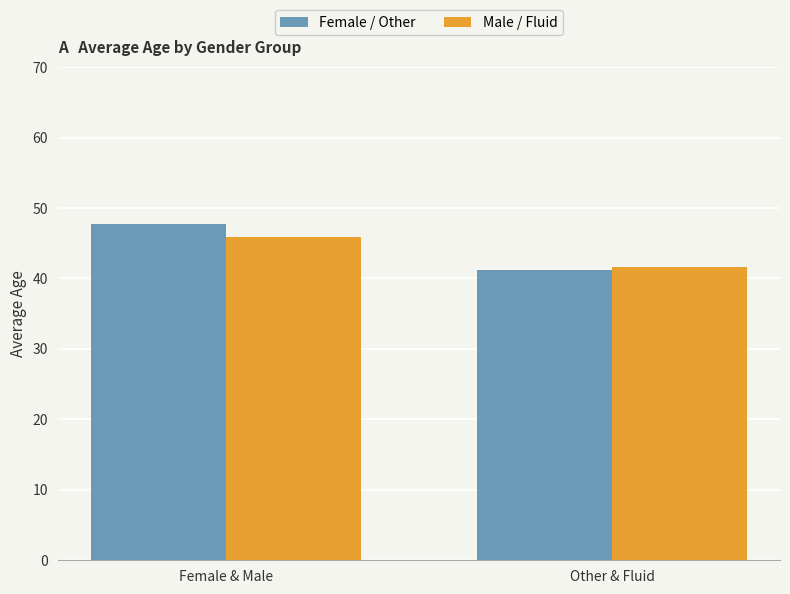

How many bars are there in each group?

2